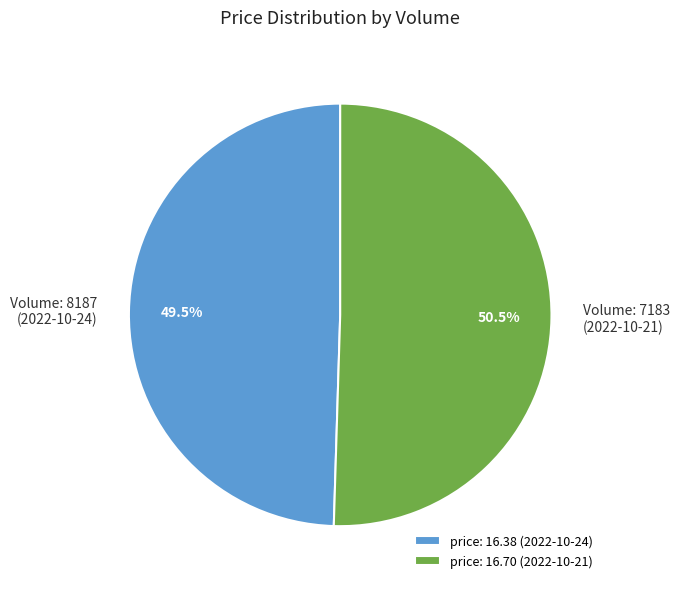

Count the number of slices in the pie.

2